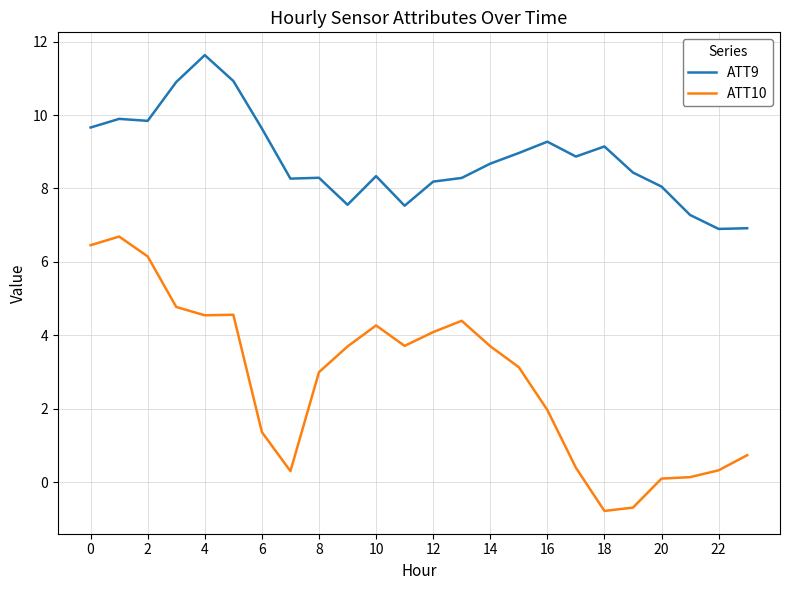

Which series has the largest range (max minus min)?

ATT10